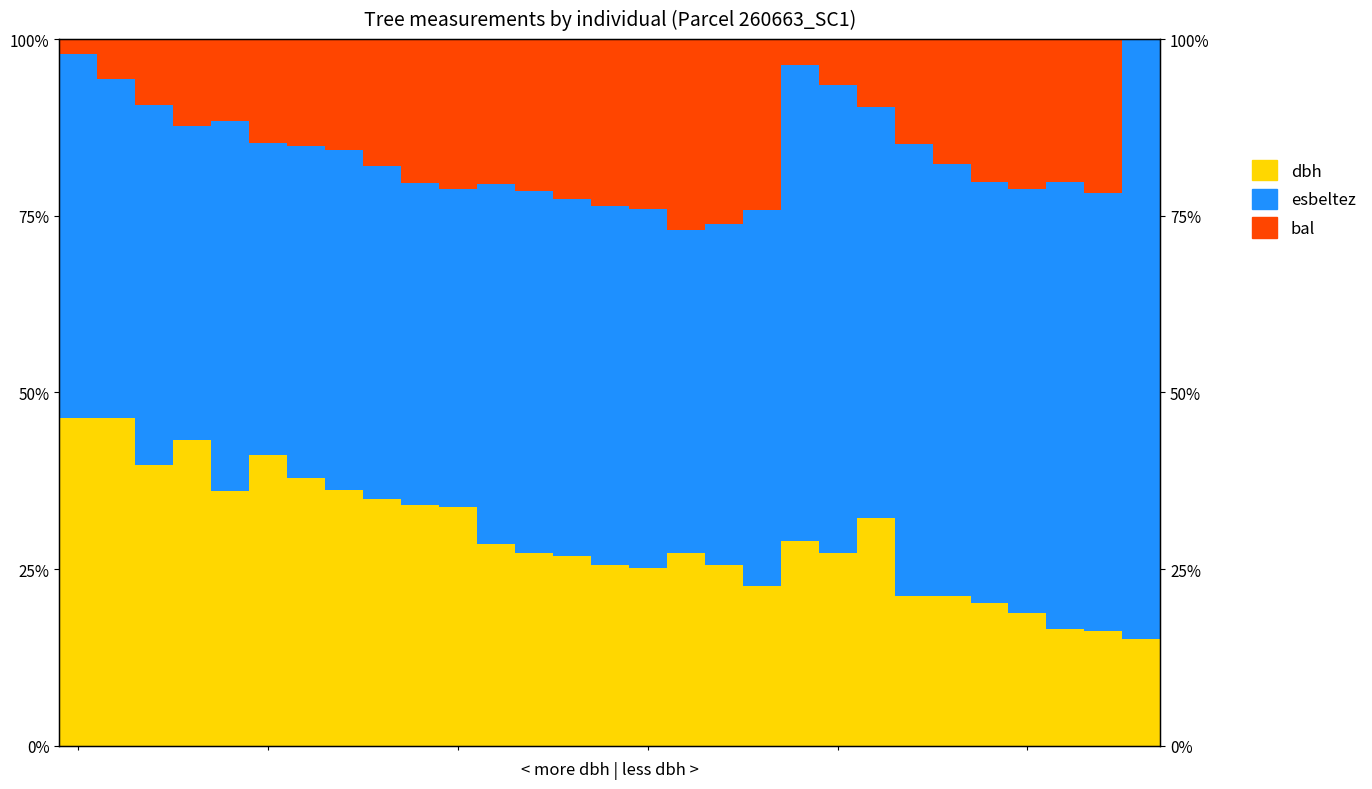

Rank the series by their maximum value, from highest to lowest.

esbeltez, dbh, bal